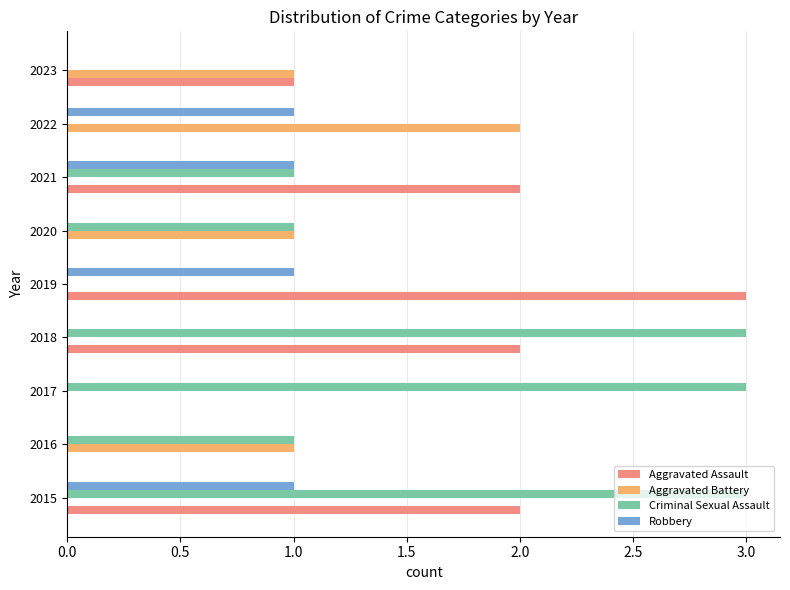

True or false: Criminal Sexual Assault has a value of 1 at 2021.

True